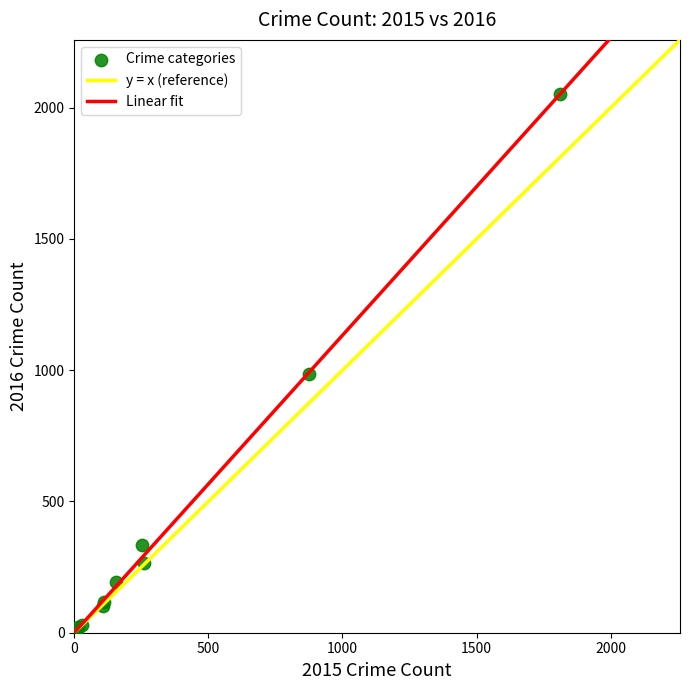

What Y value in the scatter plot is closest to 1030?

984